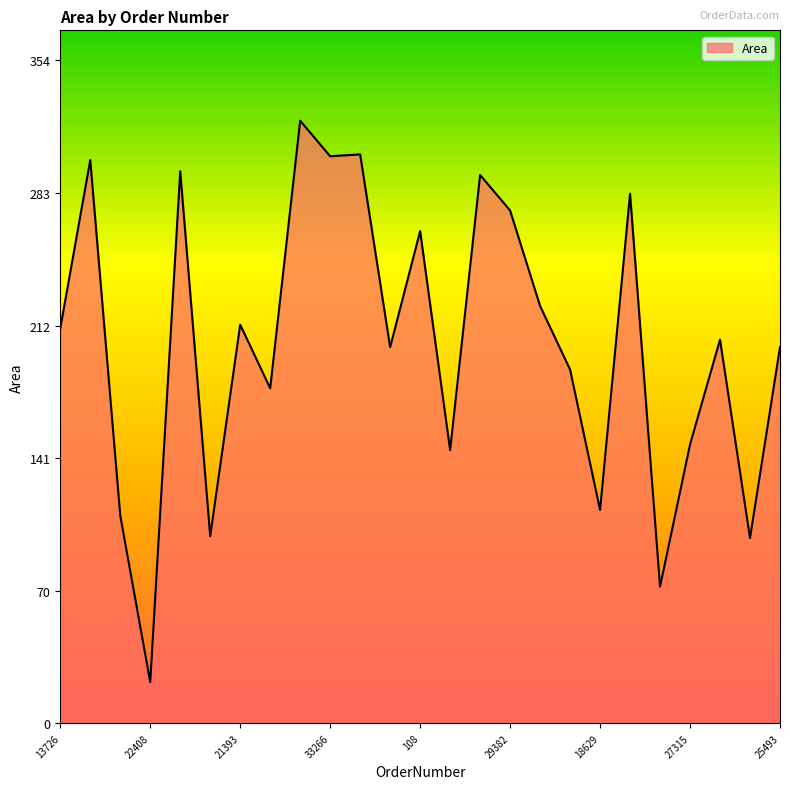

What is the smallest value displayed?

22